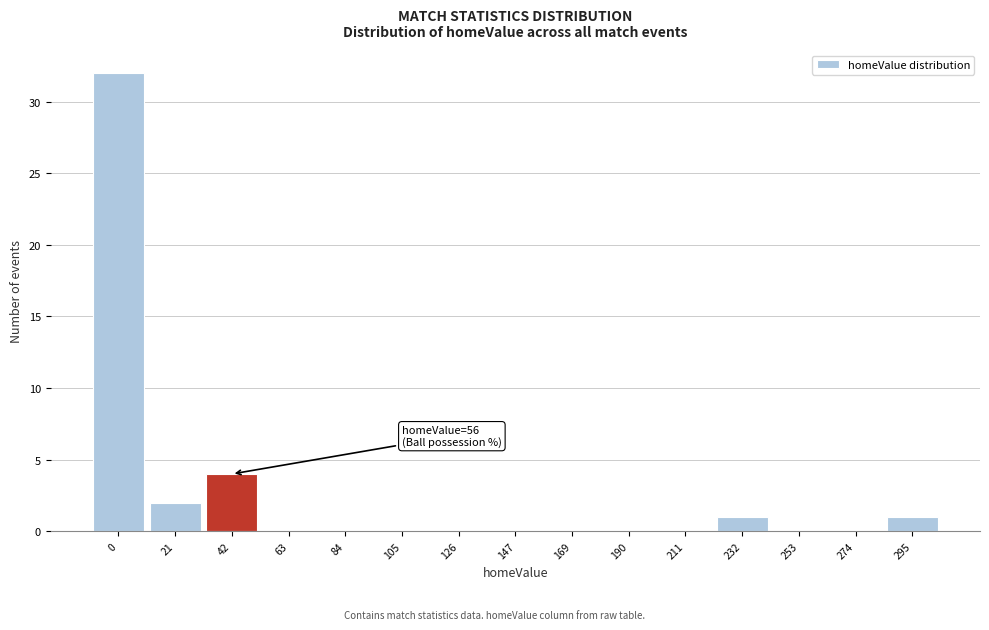

Reading left to right, list all the values displayed in this chart.

0=32	21=2	42=4	63=0	84=0	105=0	126=0	147=0	169=0	190=0	211=0	232=1	253=0	274=0	295=1